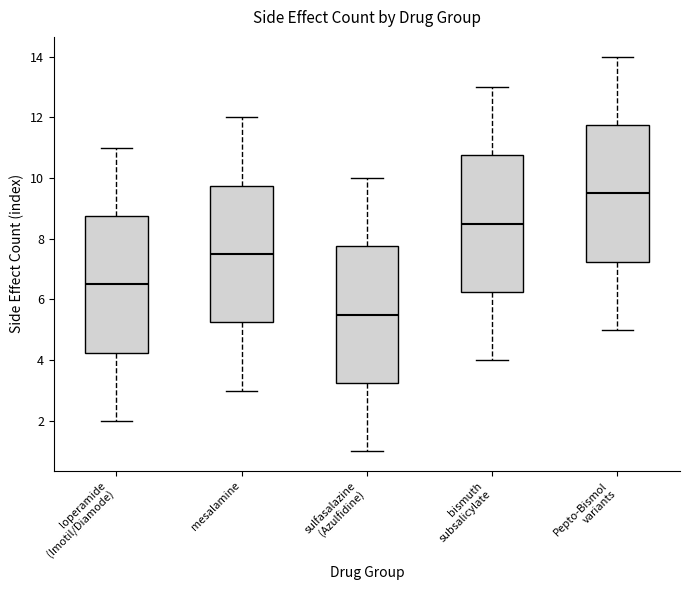

Reading left to right, transcribe this box plot: for each box, give where its median line is, the range the box spans, and where its two whiskers end, as read against the y-axis. The values are not printed on the chart, so give them approximately, as read against the axis.

loperamide (Imotil/Diamode): median 6.6, box 4.2 to 8.8, whiskers 2.0 to 11.0
mesalamine: median 7.6, box 5.2 to 9.8, whiskers 3.0 to 12.0
sulfasalazine (Azulfidine): median 5.6, box 3.2 to 7.8, whiskers 1.0 to 10.0
bismuth subsalicylate: median 8.6, box 6.2 to 10.8, whiskers 4.0 to 13.0
Pepto-Bismol variants: median 9.6, box 7.2 to 11.8, whiskers 5.0 to 14.0